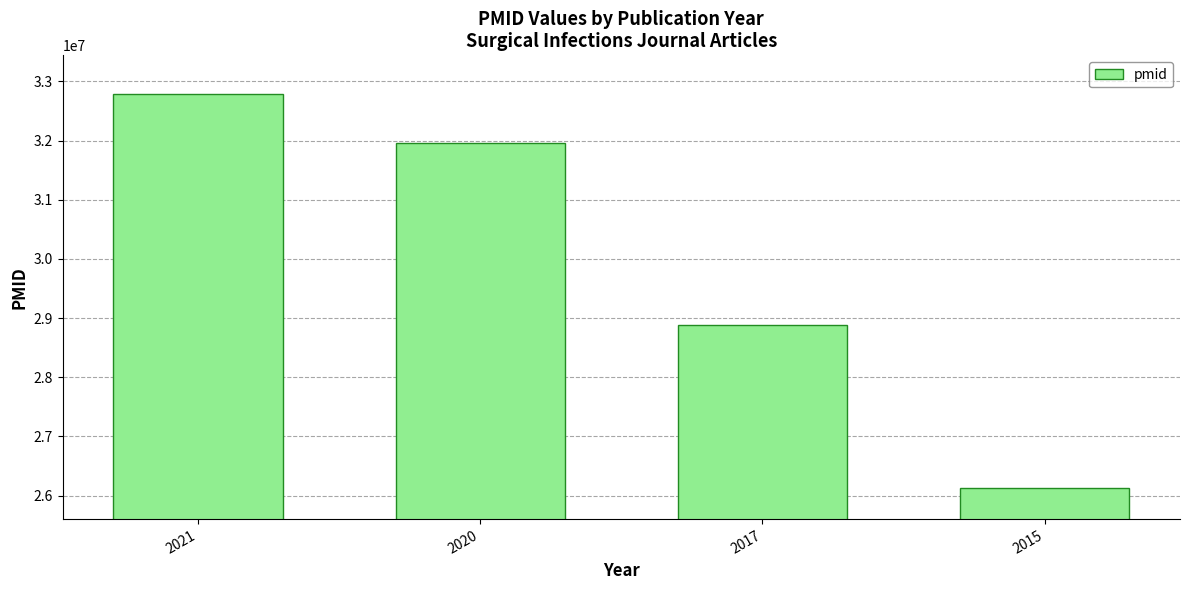

What is the difference between the maximum and minimum values?

6658581